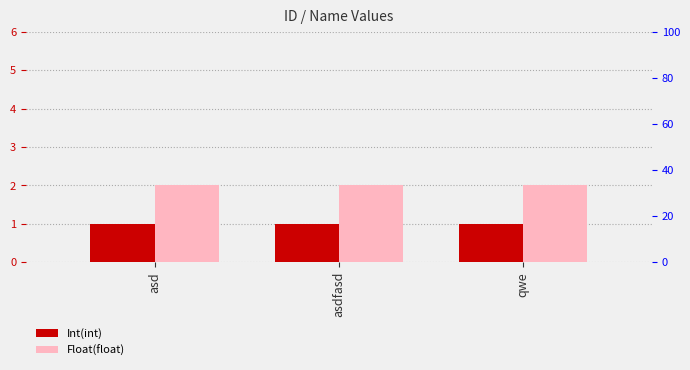

Which category has the lowest value in the Int(int) series?

asd